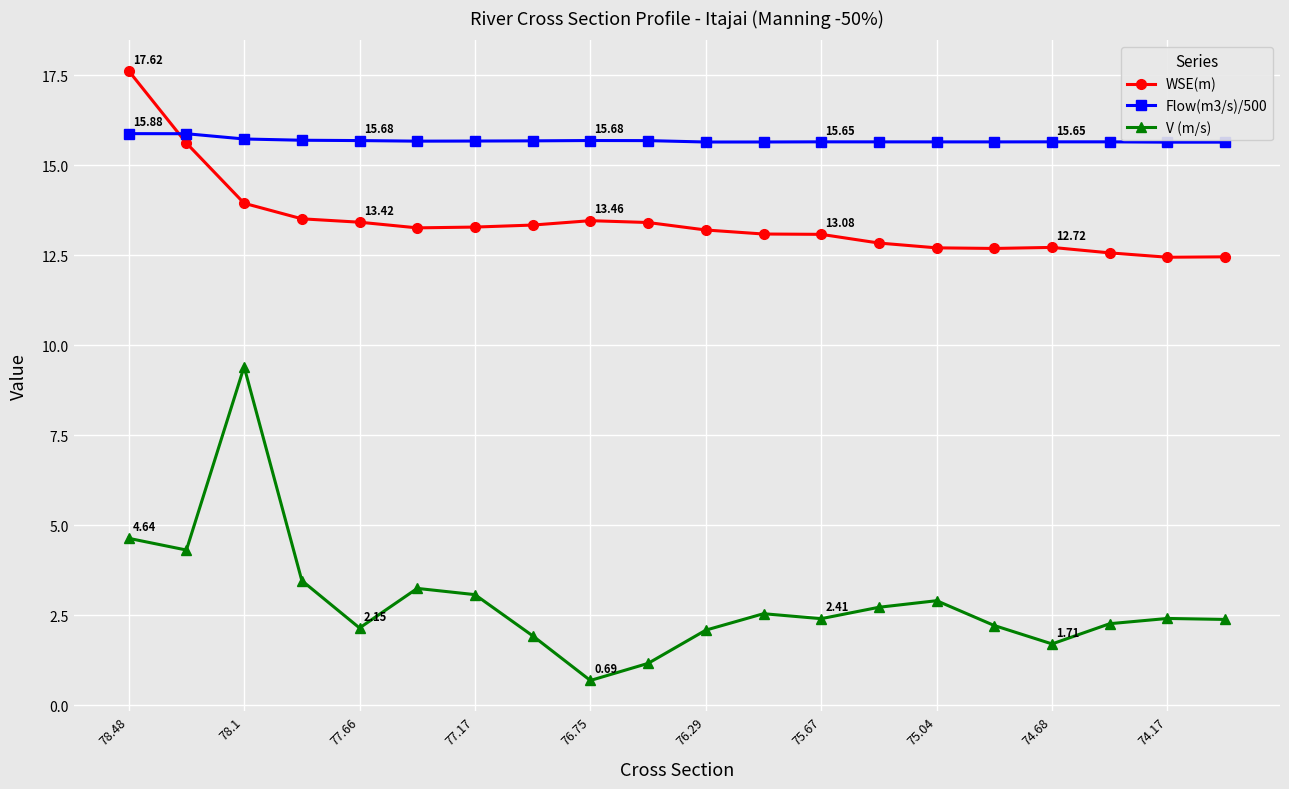

Which series has the largest total across all categories?

Flow(m3/s)/500